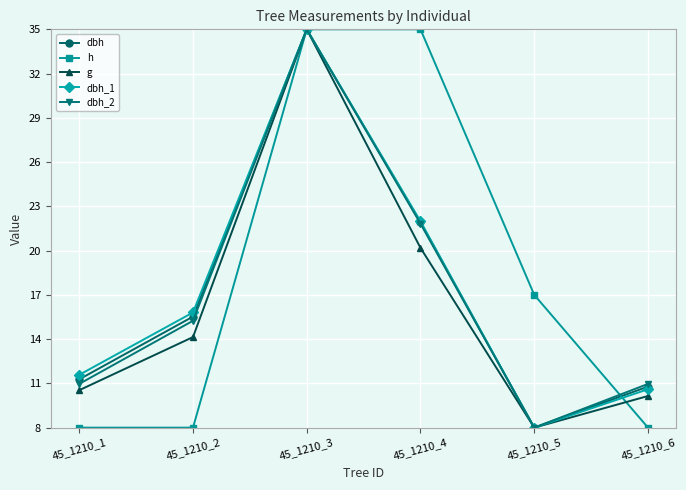

What is the difference between the maximum and second lowest values in the g series?

24.9